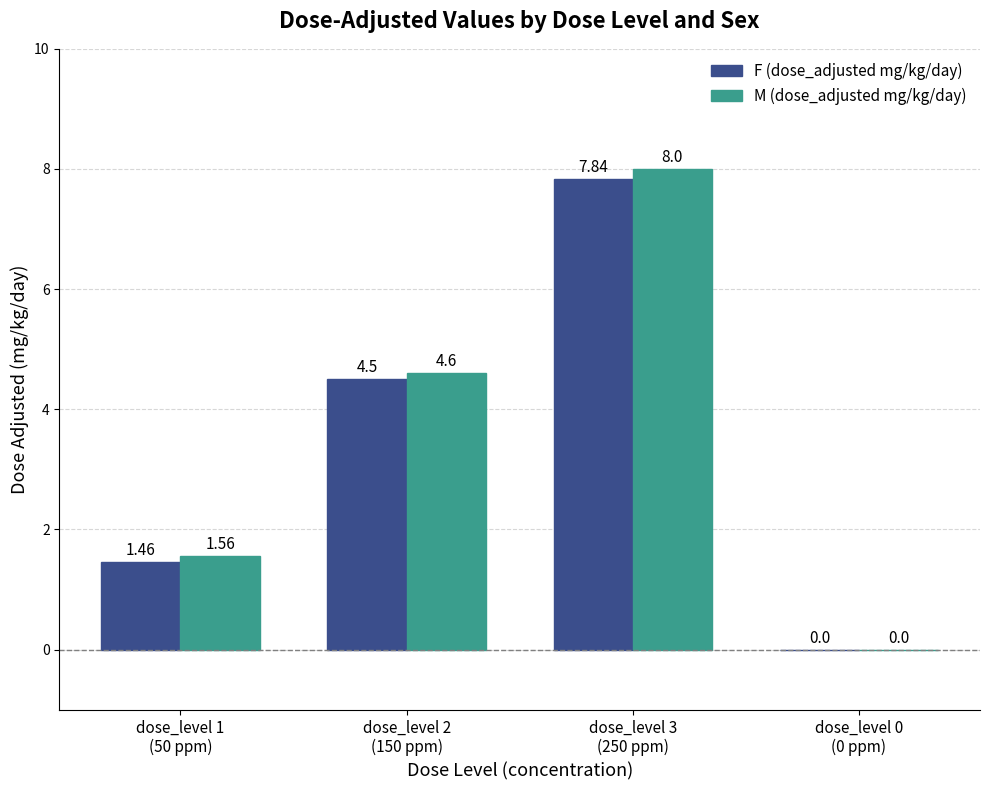

Which series has the largest total across all categories?

M (dose_adjusted mg/kg/day)